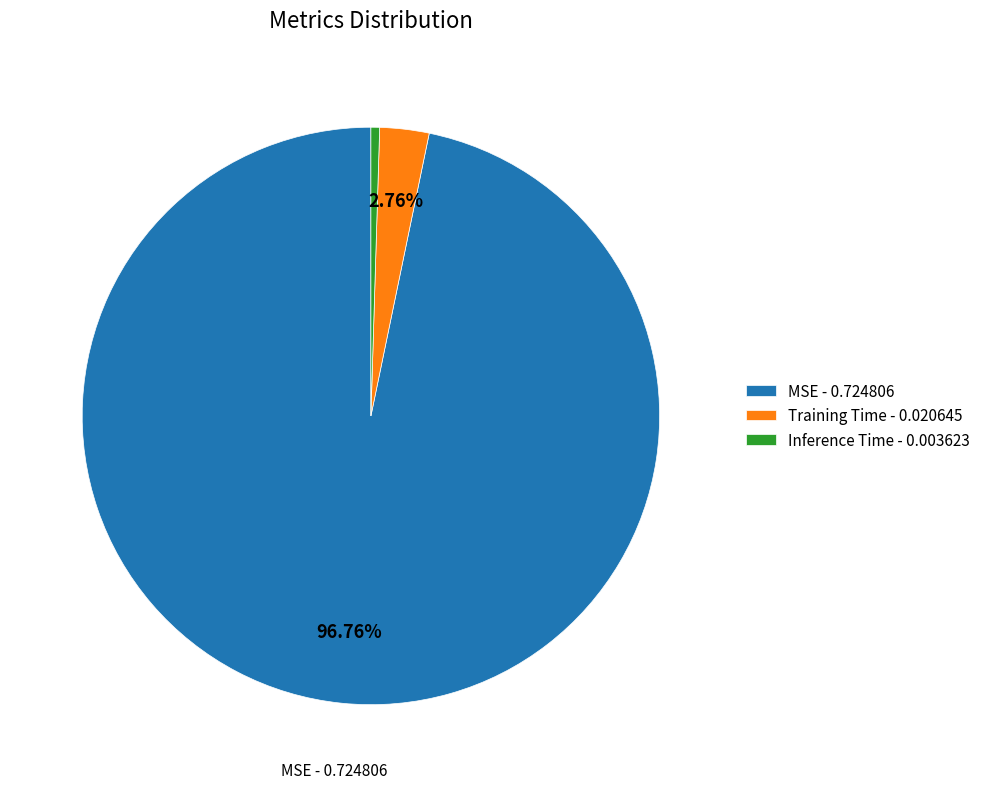

Is the sum of MSE - 0.724806 and Inference Time - 0.003623 greater than half?

Yes